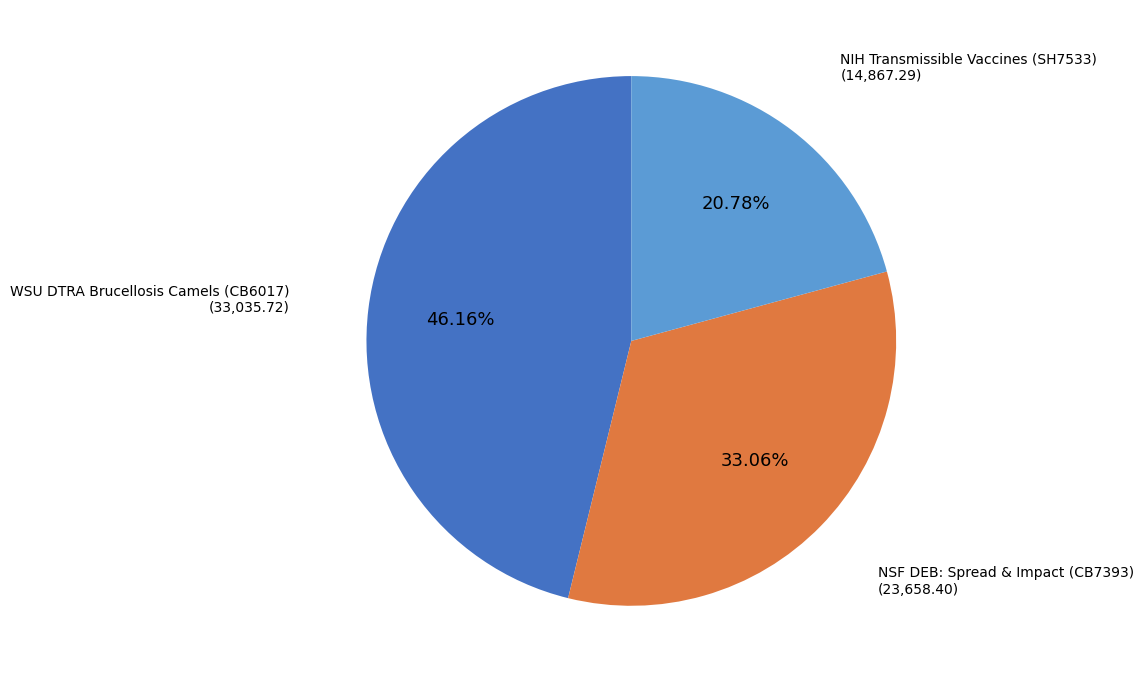

Rank the categories by value from lowest to highest.

NIH Transmissible Vaccines (SH7533), NSF DEB: Spread & Impact (CB7393), WSU DTRA Brucellosis Camels (CB6017)